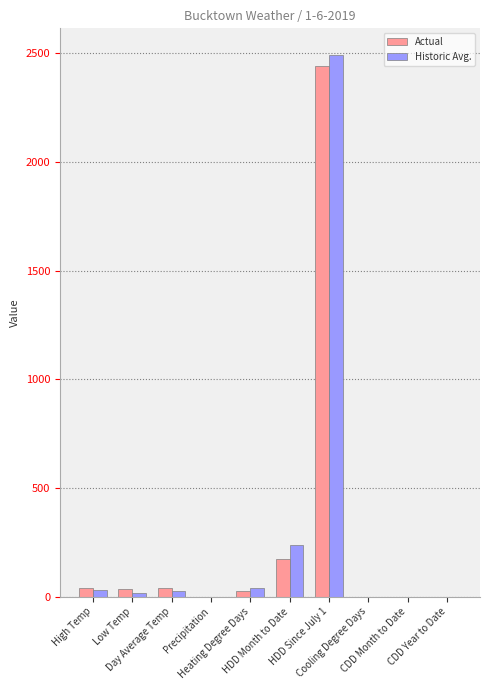

What is the sum of all Historic Avg. values?

2845